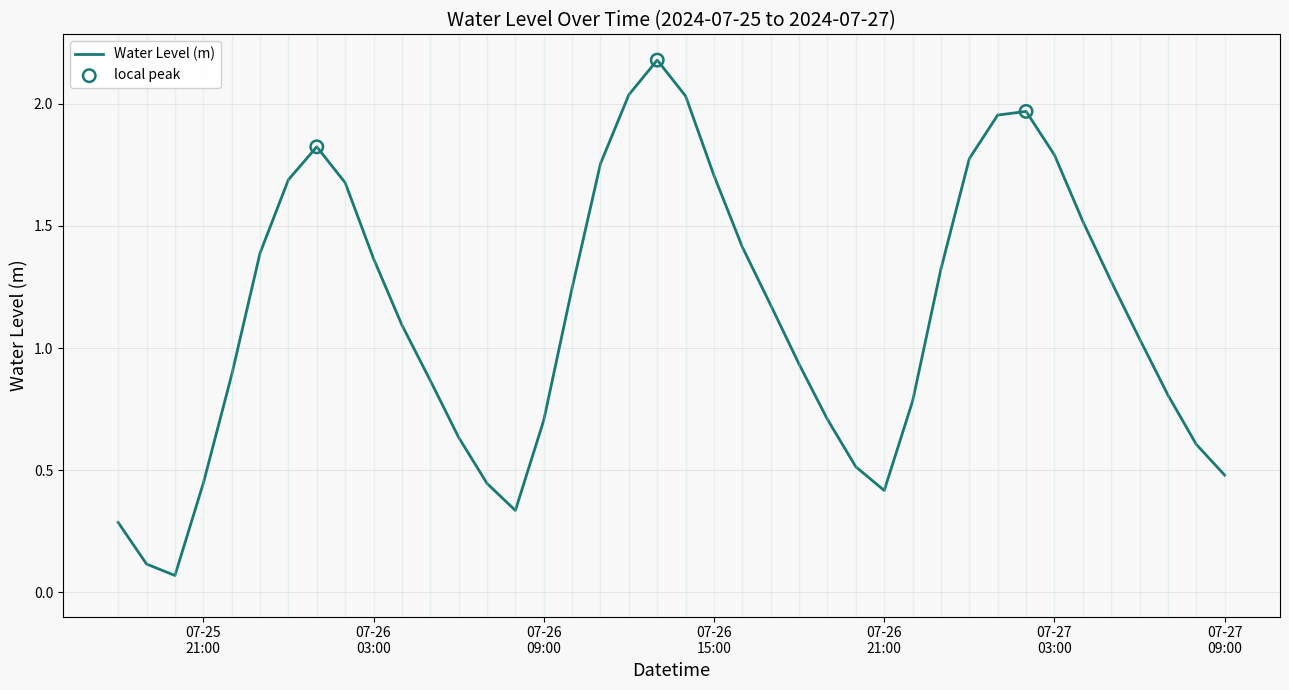

What is the difference between the maximum and minimum values?

2.1